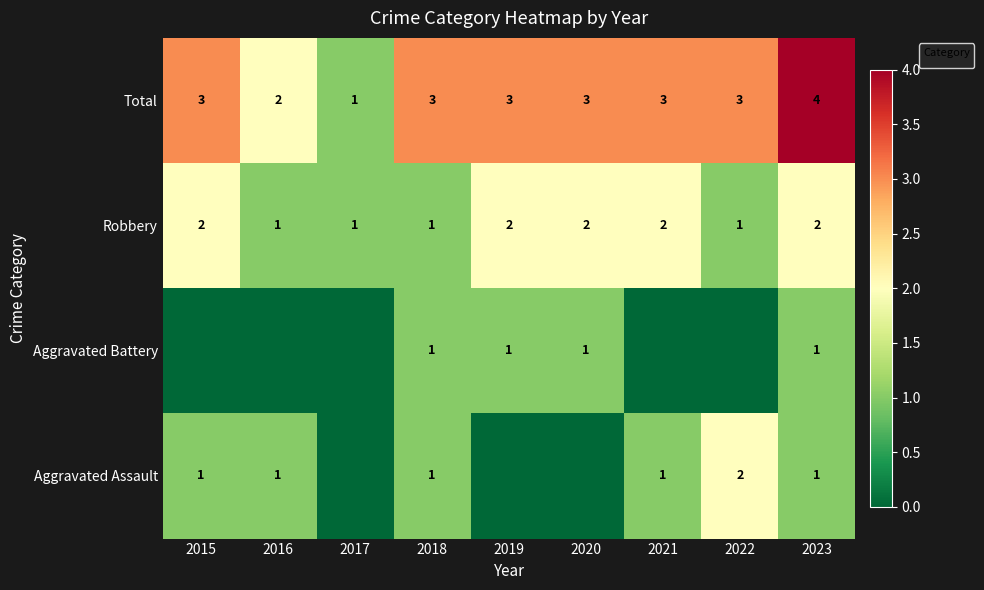

Which label corresponds to the largest value in the chart?

2023